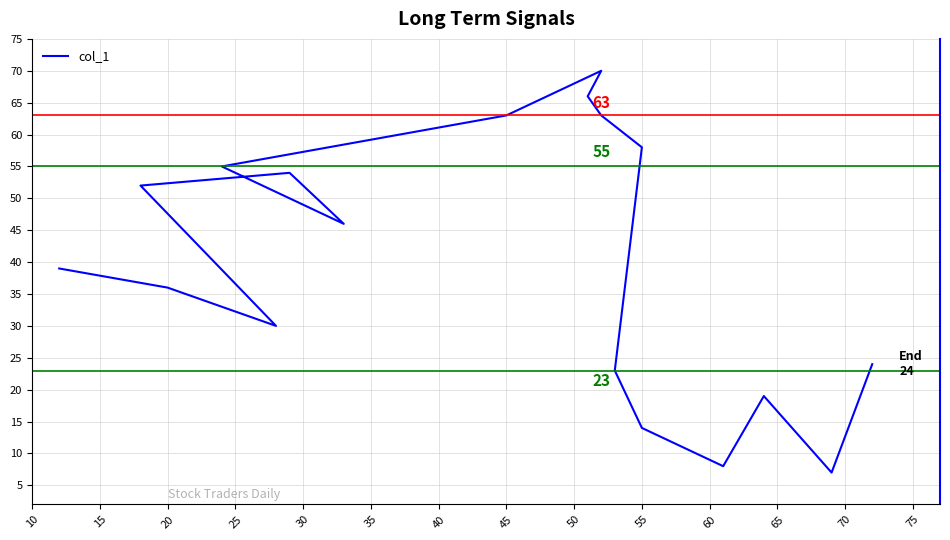

How many data points does each series have?

18